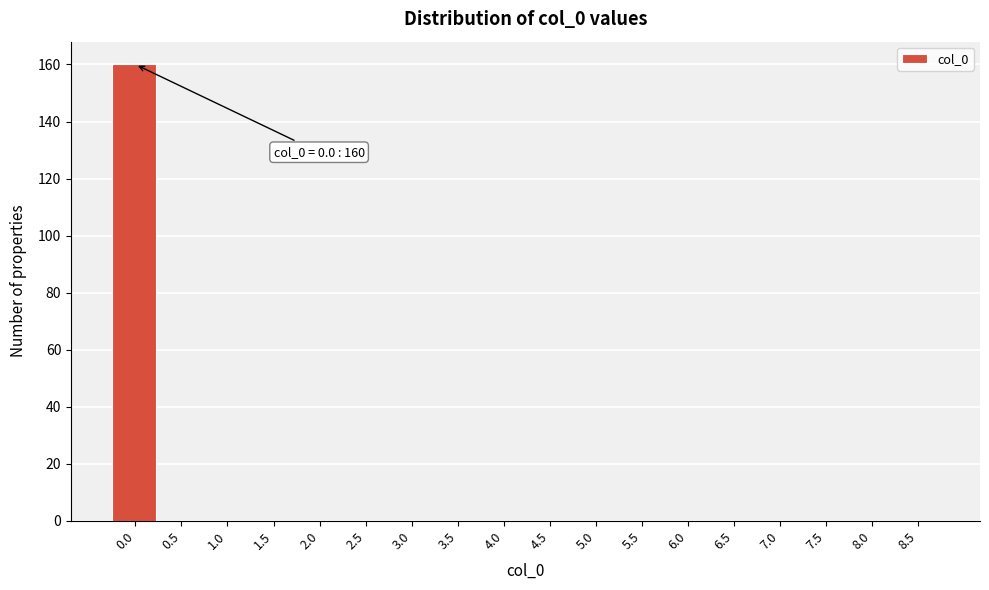

Reading right to left, list all the values displayed in this chart.

8.5=0	8.0=0	7.5=0	7.0=0	6.5=0	6.0=0	5.5=0	5.0=0	4.5=0	4.0=0	3.5=0	3.0=0	2.5=0	2.0=0	1.5=0	1.0=0	0.5=0	0.0=160